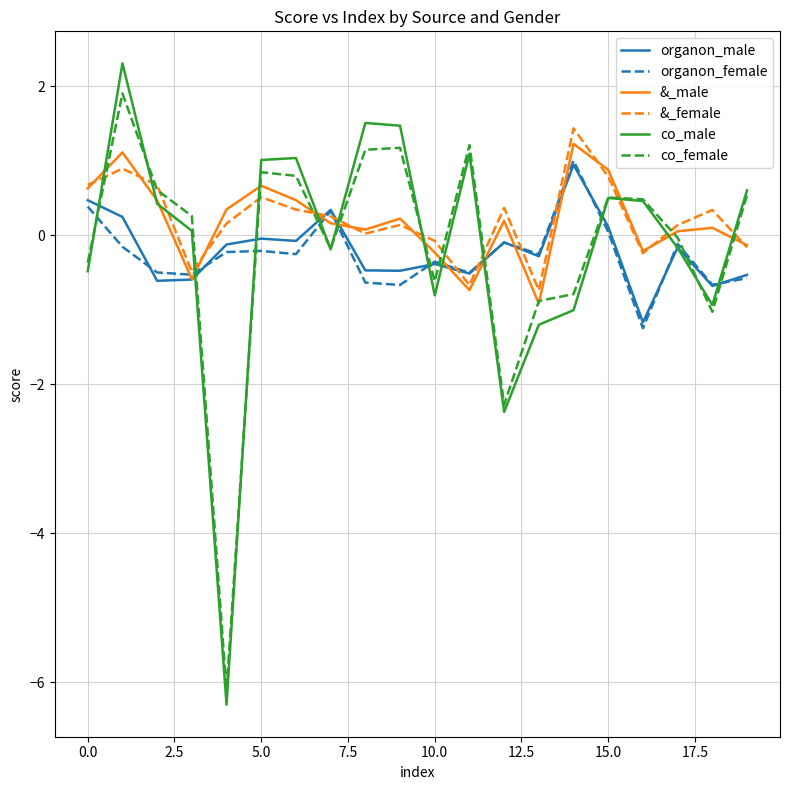

How many intersections are there between co_male and &_female?

13